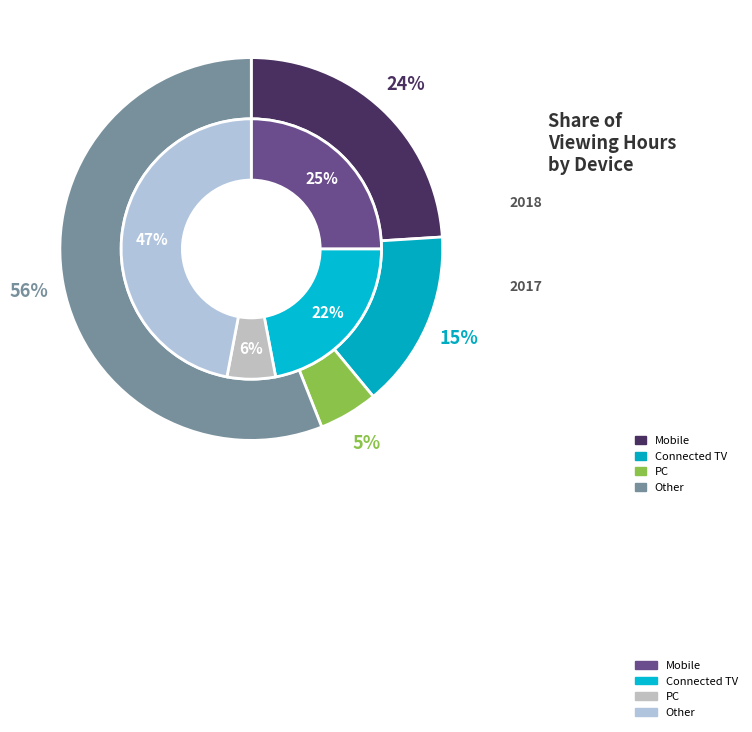

Does 0 account for over 50% of the chart?

No